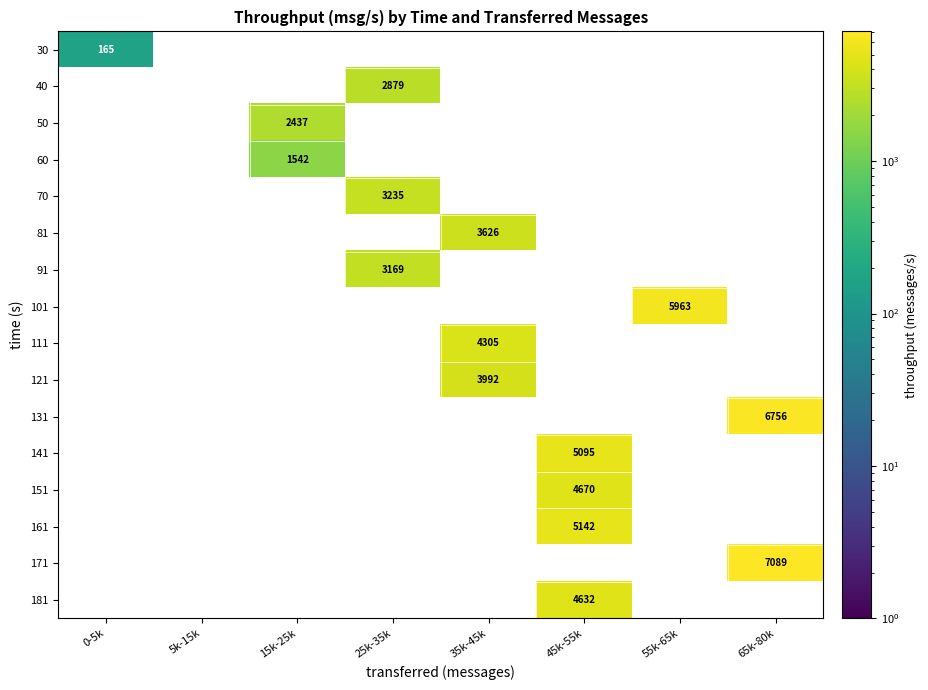

Is it true that 50 equals 0 at 65k-80k?

True